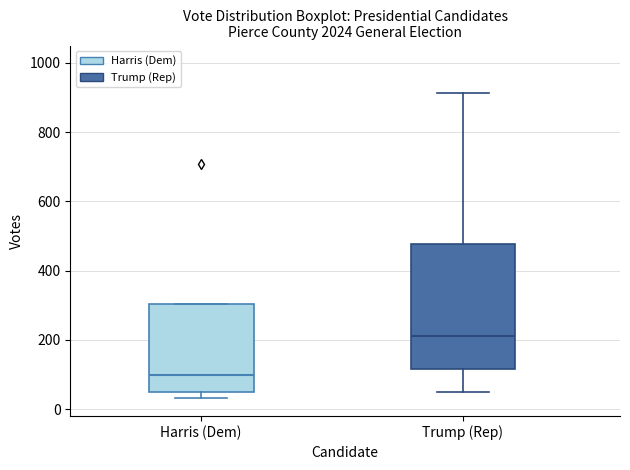

Reading left to right, transcribe this box plot: for each box, give where its median line is, the range the box spans, and where its two whiskers end, as read against the y-axis. The values are not printed on the chart, so give them approximately, as read against the axis.

Harris (Dem): median 100, box 40 to 300, whiskers 40 (just below the box's lower edge) to 300
Trump (Rep): median 220, box 120 to 480, whiskers 40 to 920